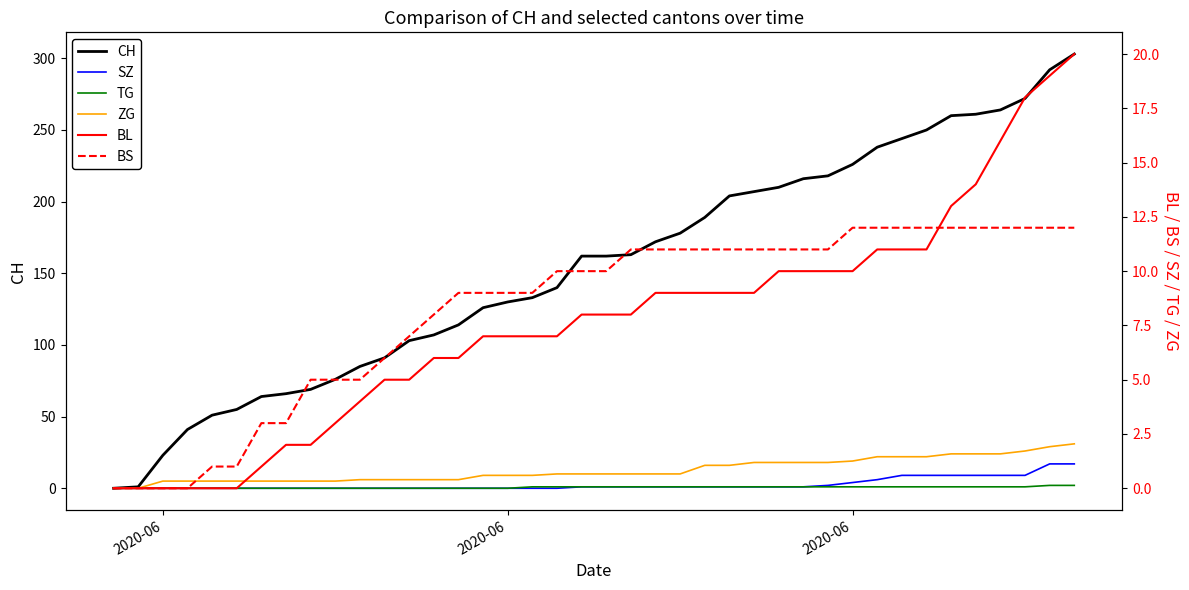

True or false: CH and BS cross at least once.

False